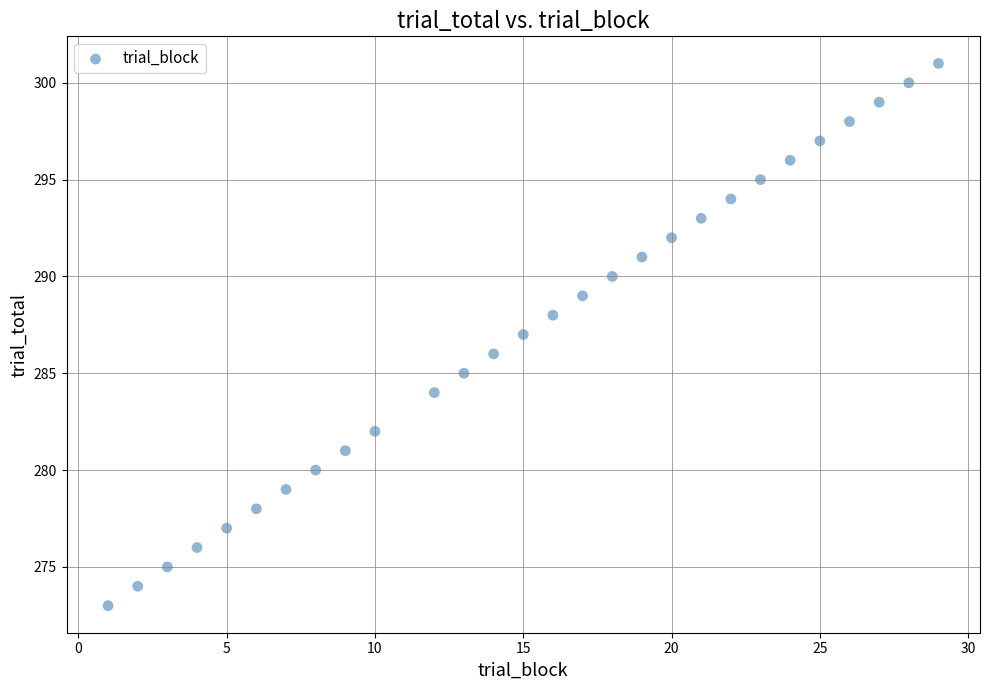

What is the range of X values (max minus min)?

28